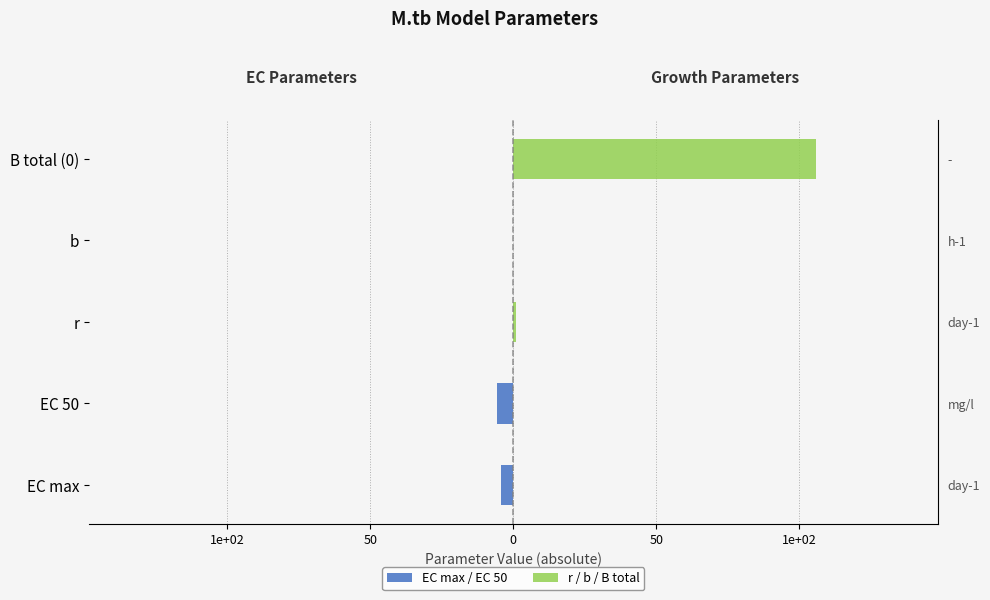

What is the sum of all r / b / B total values?

106.8